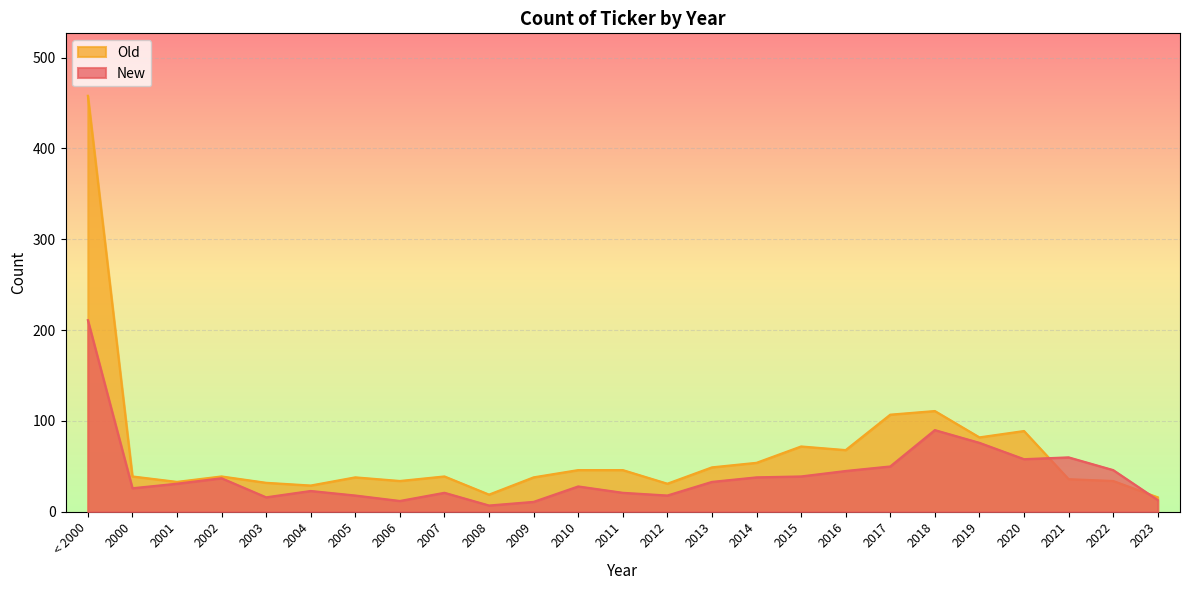

What is the highest value of the Old series?

458